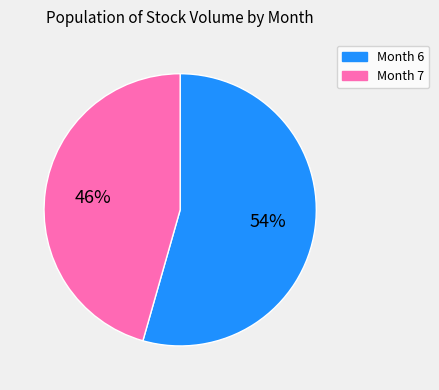

Is the sum of Month 6 and Month 7 greater than half?

Yes